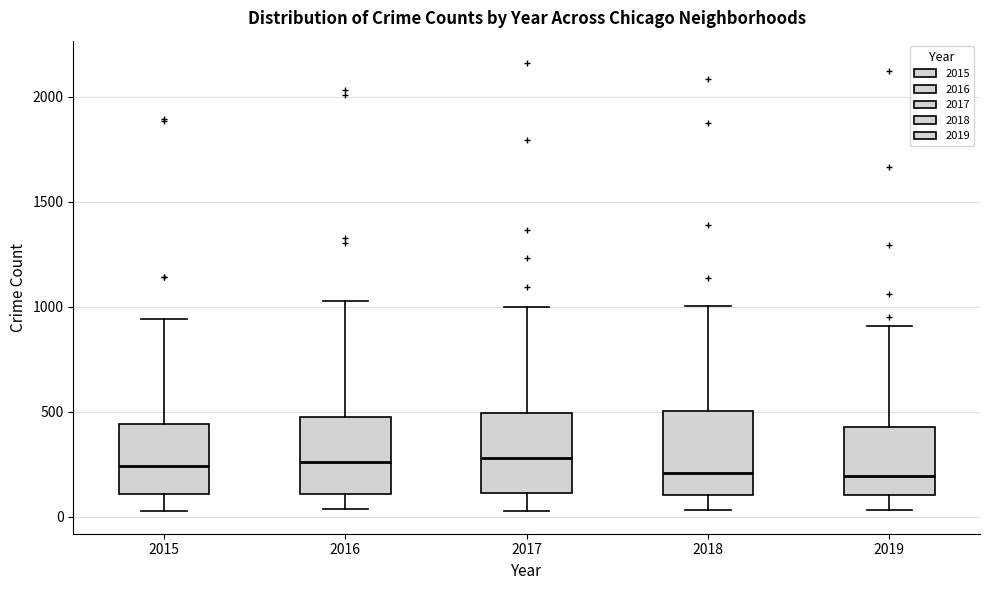

Where does the lower whisker of the box at x = 2015 end on the y-axis? The values are not printed on the chart, so give them approximately, as read against the axis.

50